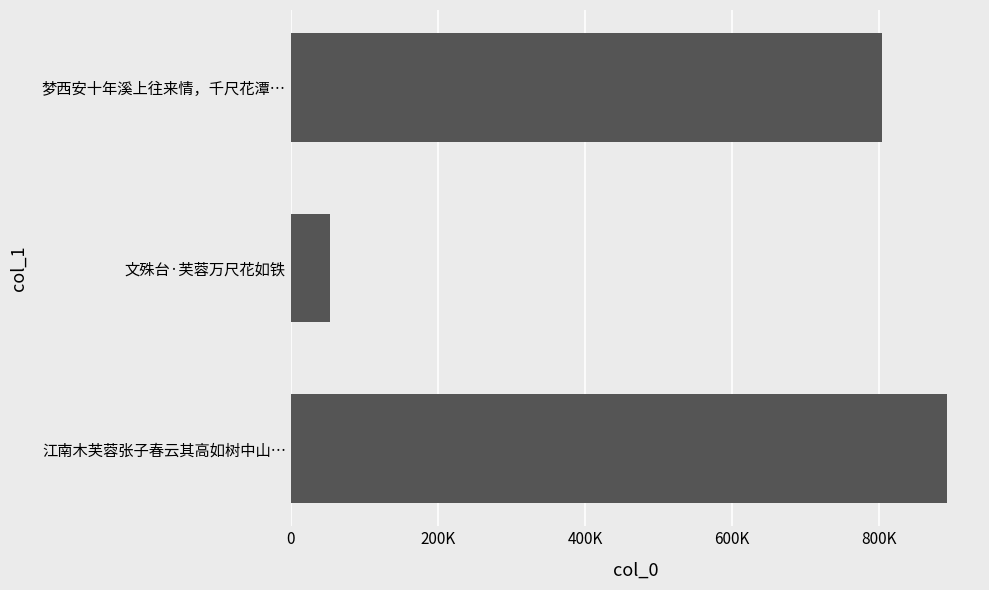

What is the difference between the maximum and second lowest values?

89266